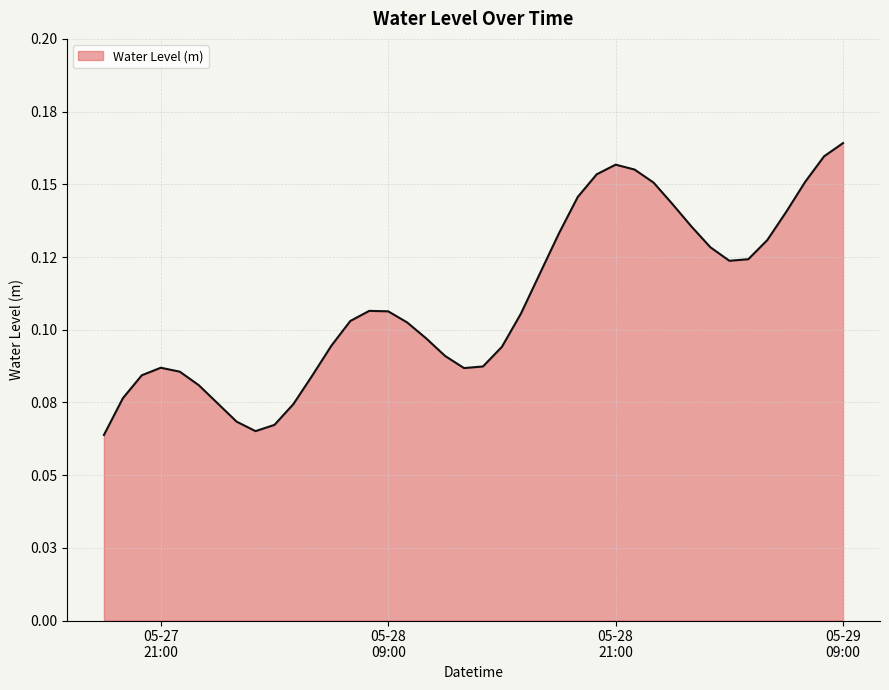

Is this an area chart (filled region under the line)?

Yes